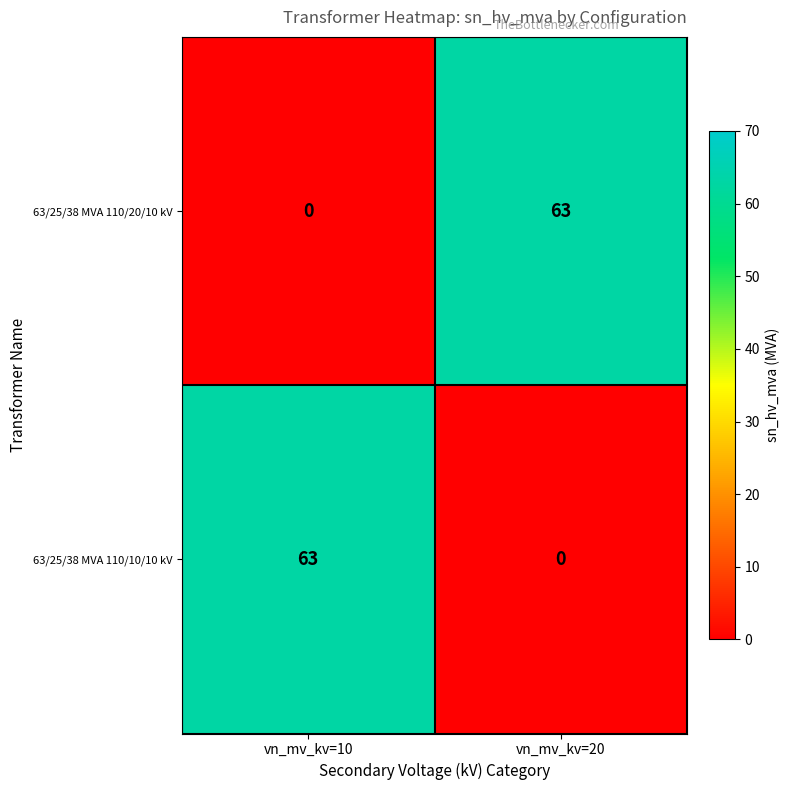

What is the spread (max minus min) of values at vn_mv_kv=10?

63